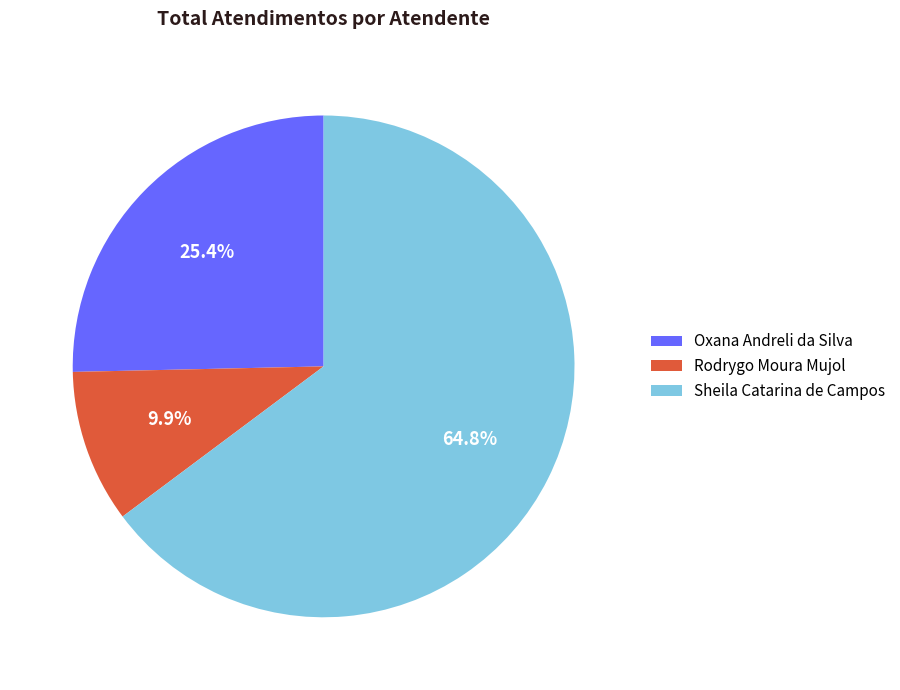

To the nearest percent, what portion does Sheila Catarina de Campos represent?

65%